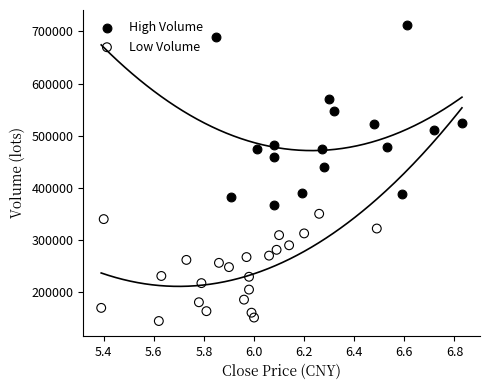

Which series contains the highest Y value?

High Volume